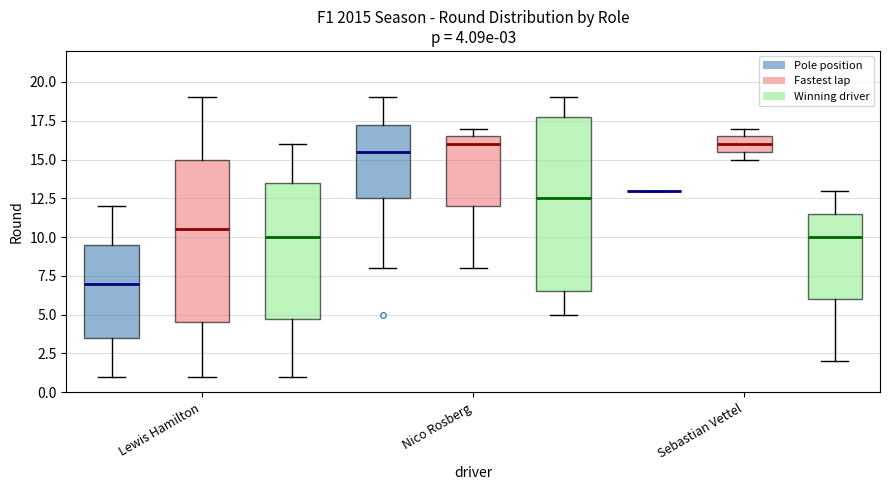

Comparing the boxes themselves (not the whiskers), which one is the tallest?

Nico Rosberg (Winning driver)